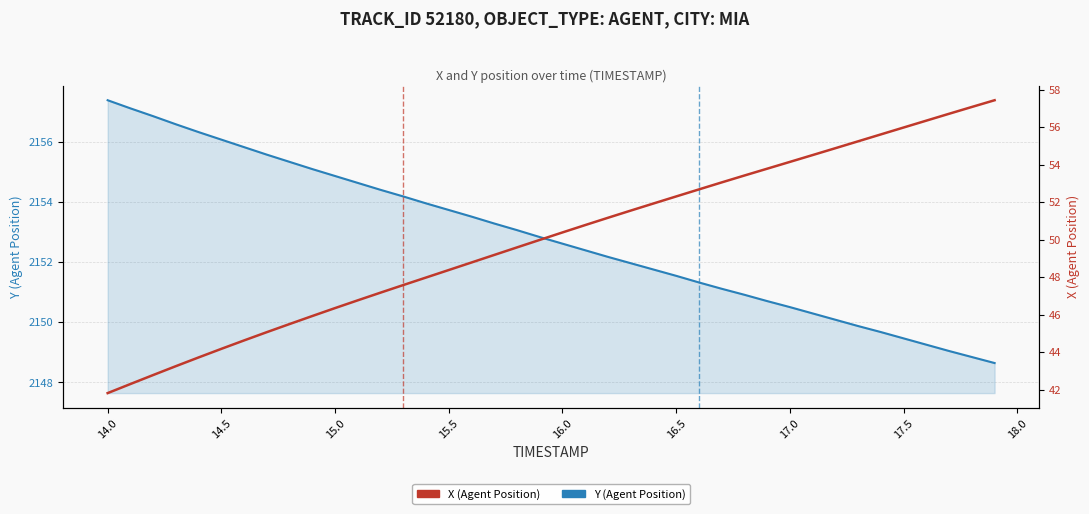

How many data points does each series have?

40